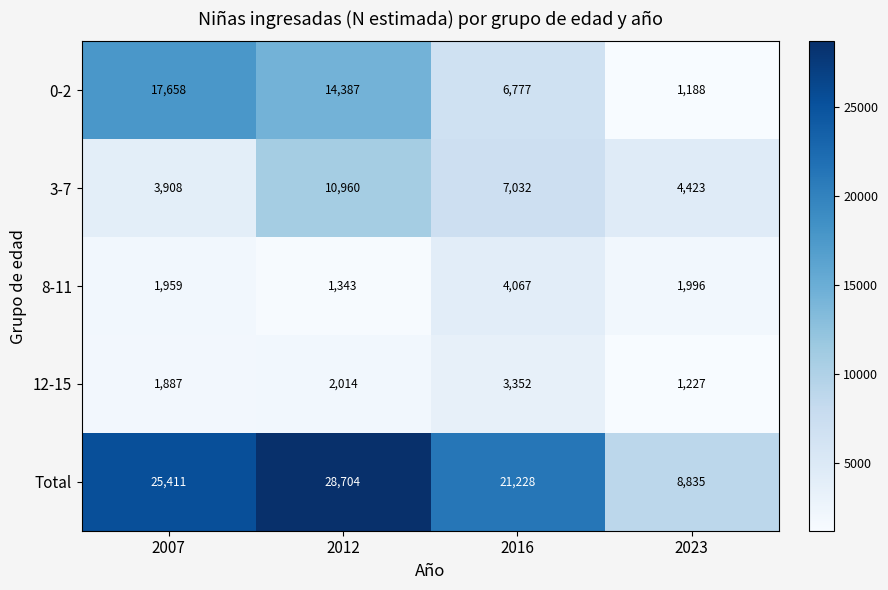

How many data points in Total are less than 25411?

2